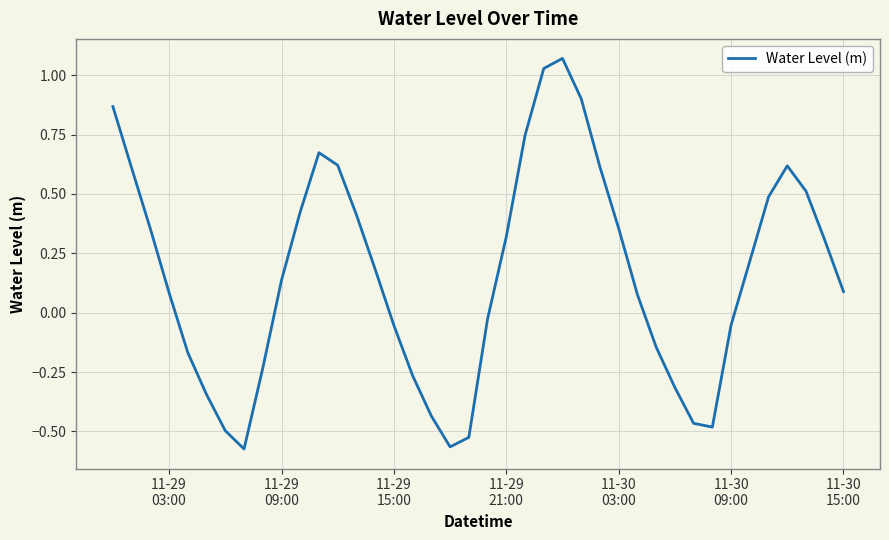

How many lines are shown in the chart?

1